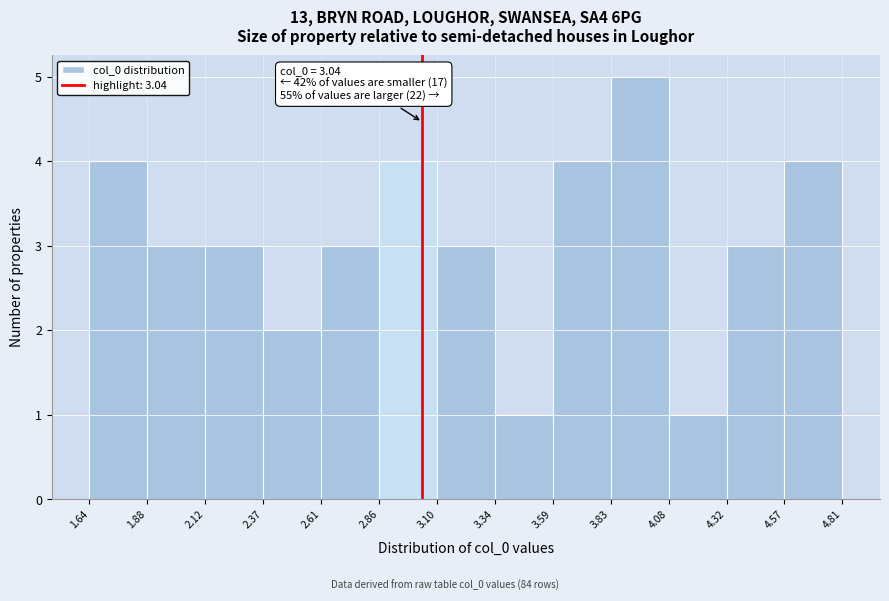

Over which range of the x-axis is the bar tallest?

3.83 to 4.08